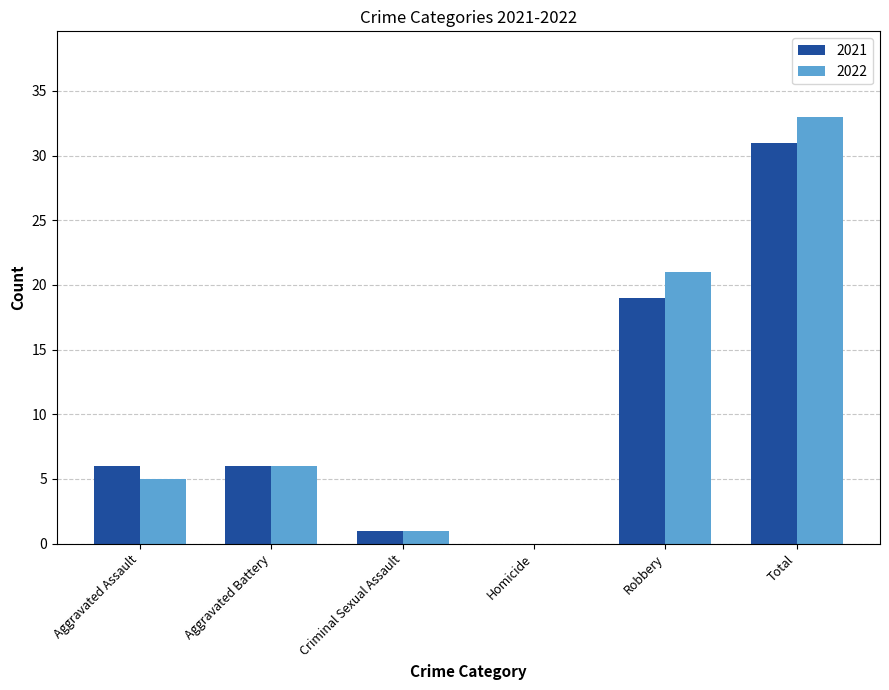

Is it true that 2021 equals 31 at Total?

True